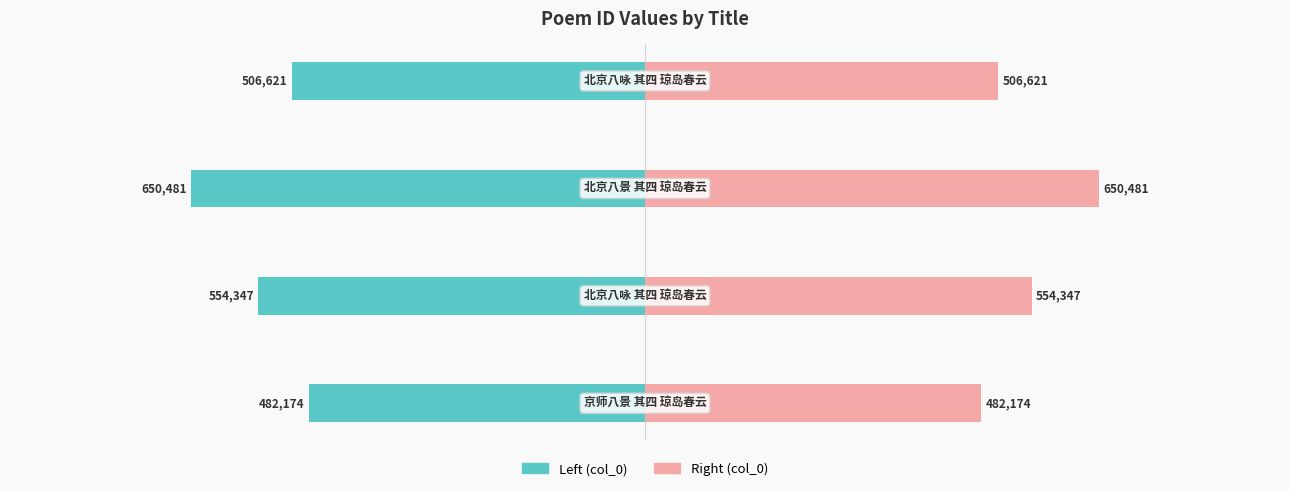

What is the sum of all col_0 (left) values?

-2193623